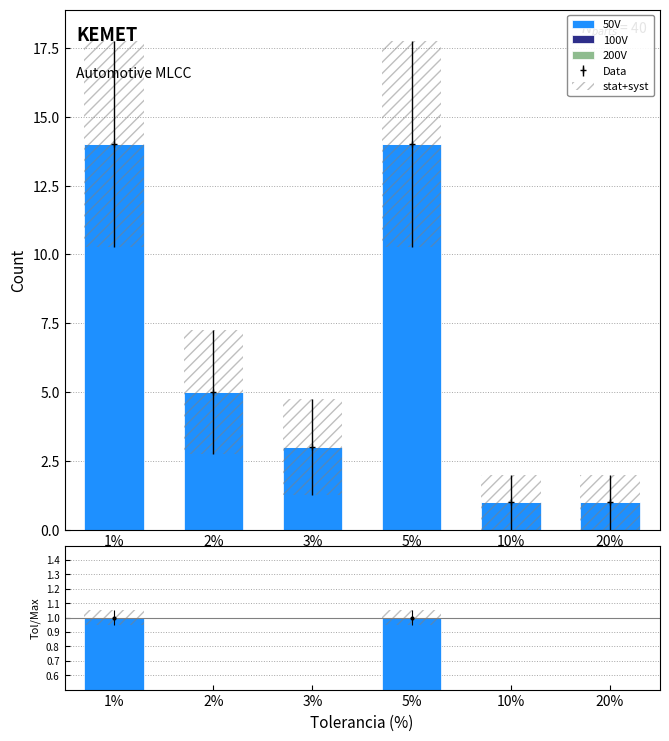

What is the greatest value displayed?

14.0